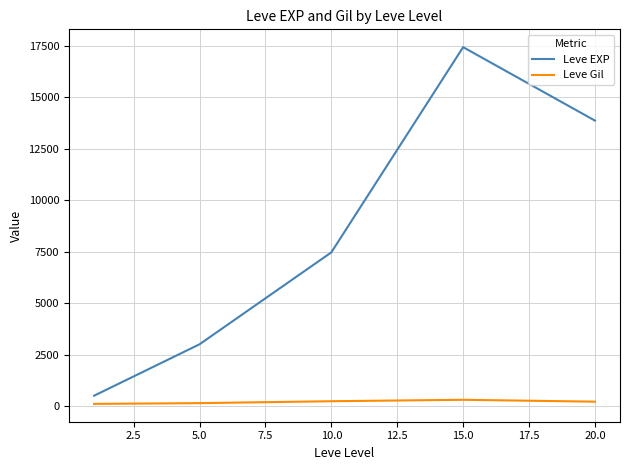

Which series has the largest total across all categories?

Leve EXP